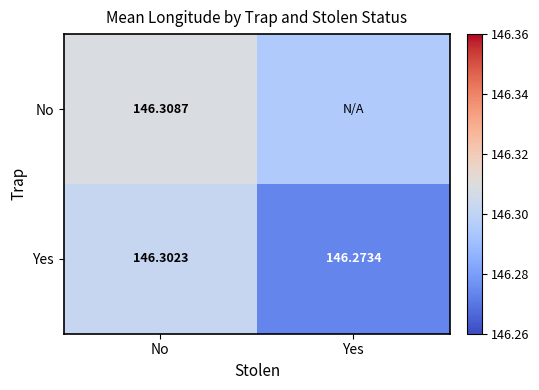

At No, list the series in order from largest to smallest.

No, Yes